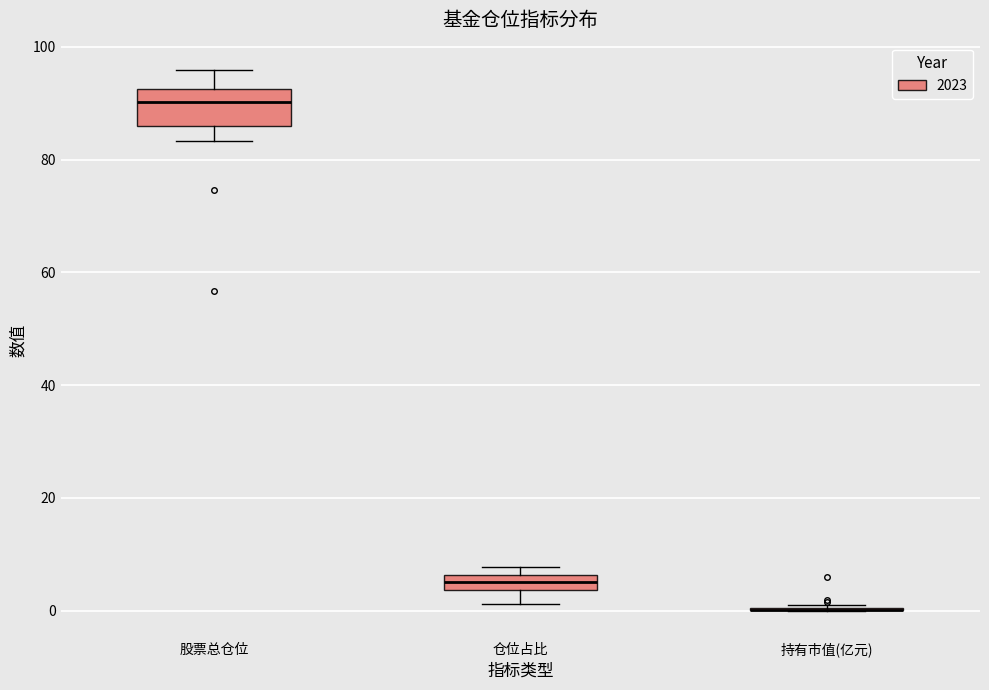

Where is the upper edge of the box for 仓位占比 on the y-axis? The values are not printed on the chart, so give them approximately, as read against the axis.

6